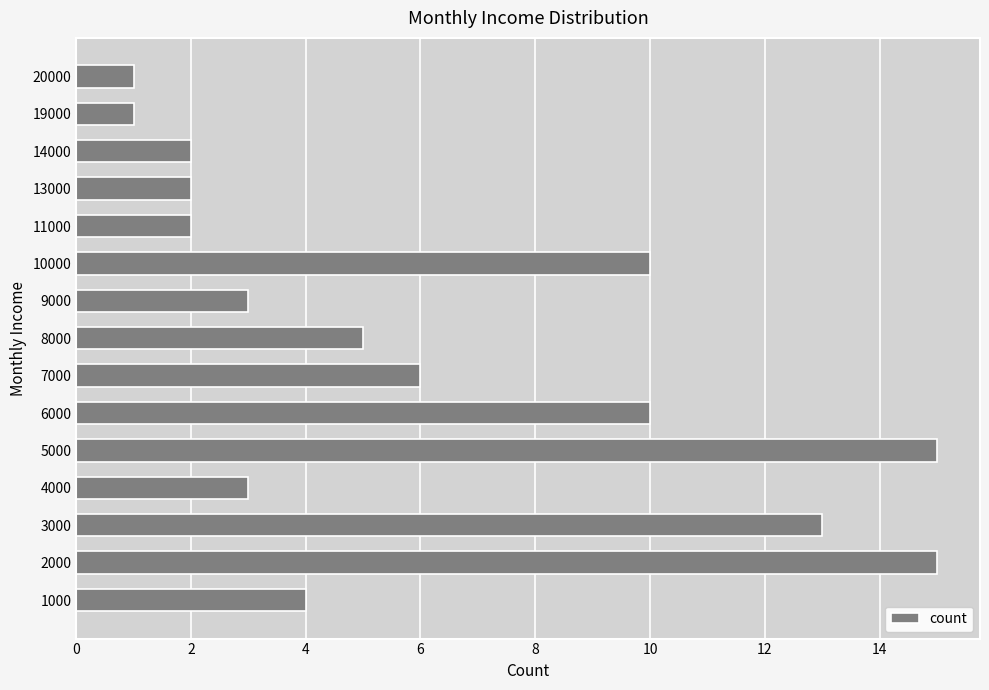

What is the minimum value shown in the chart?

1